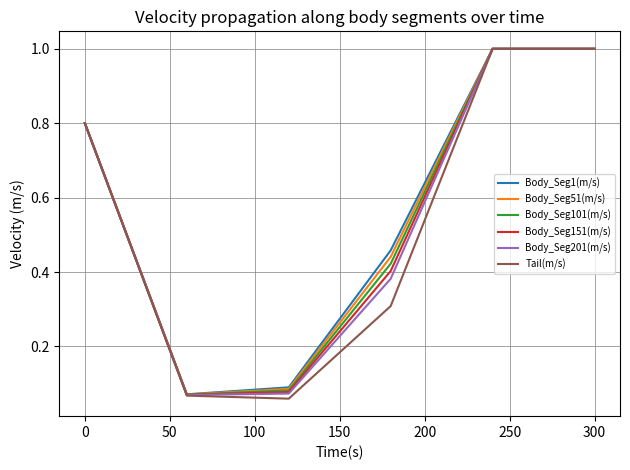

What is the greatest value displayed?

1.0